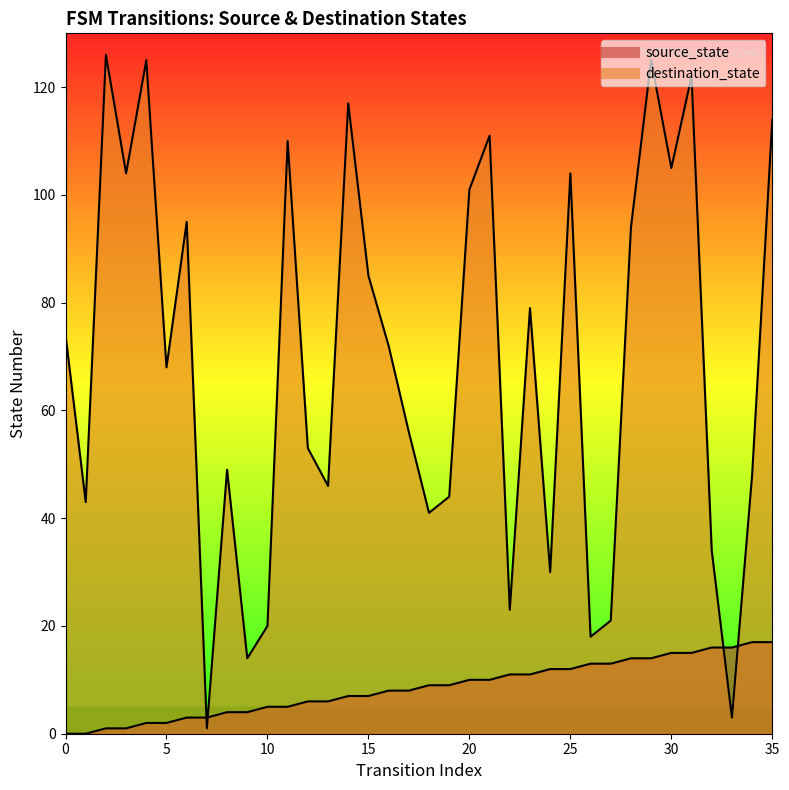

List the series in order of their peak value, lowest first.

source_state, destination_state